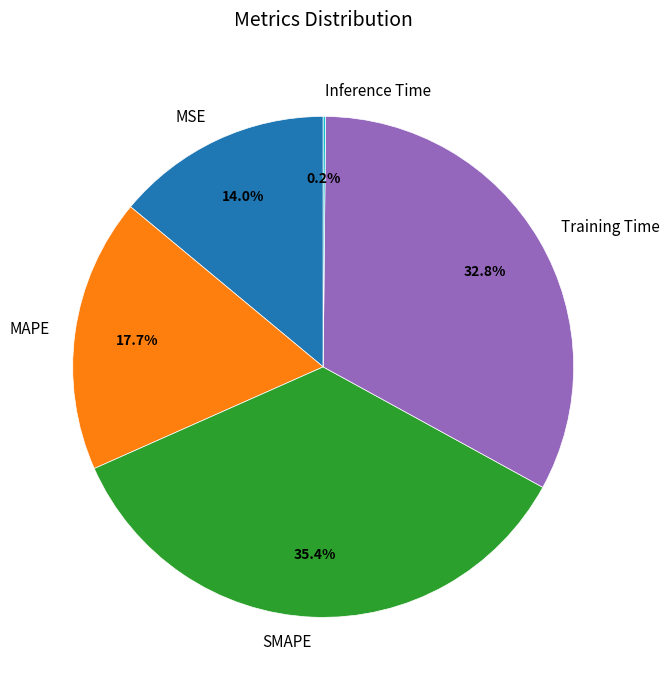

What portion of the pie excludes MAPE?

82.3%